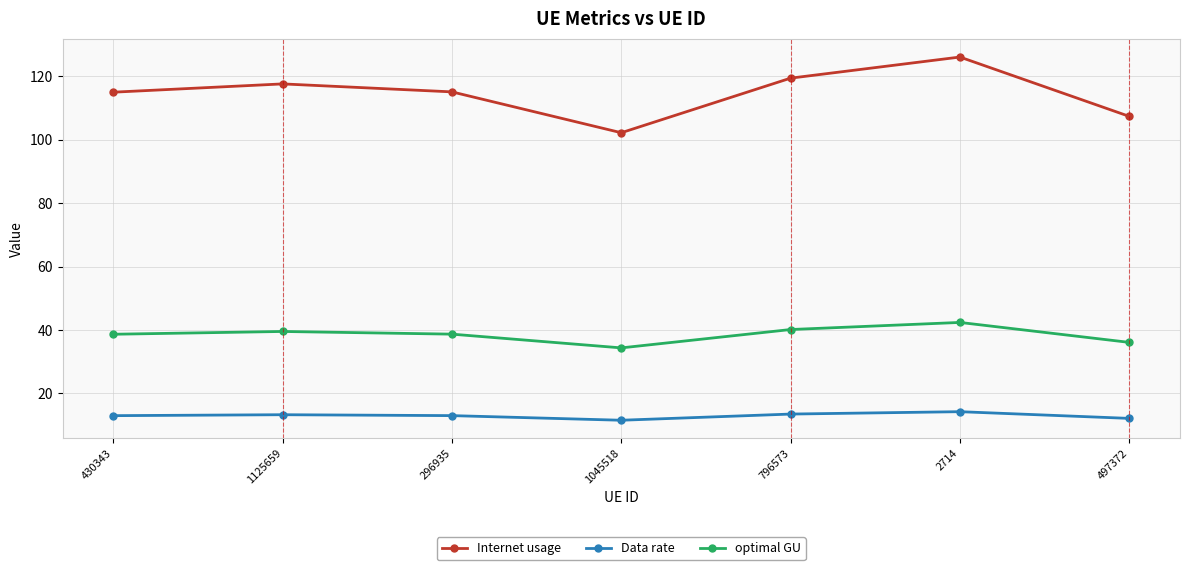

Count the number of data series in this chart.

3